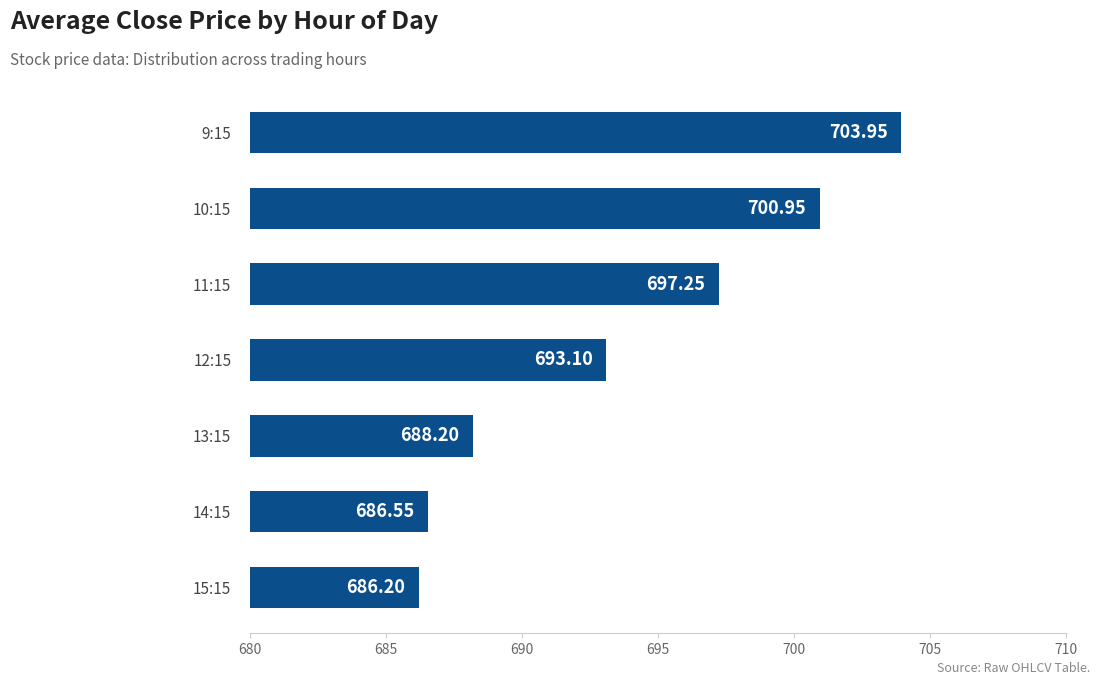

Which category has the lowest value across all series?

15:15